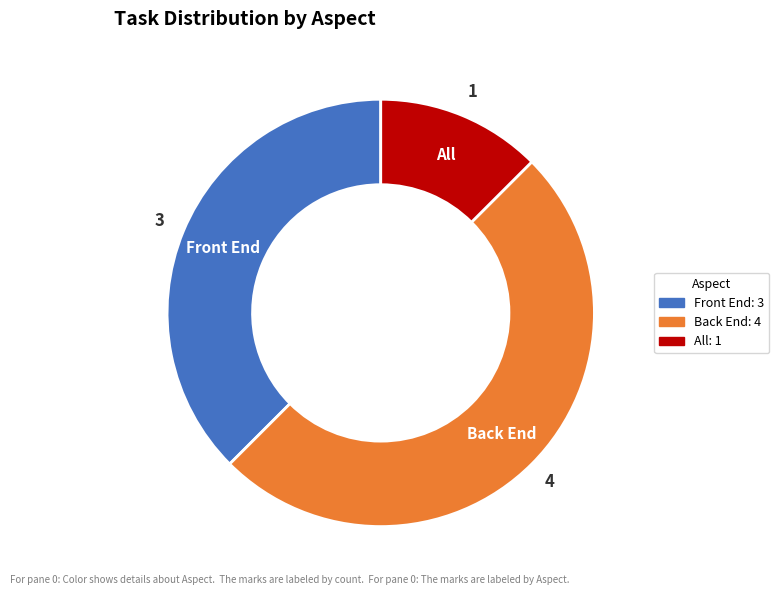

Which category has the smallest portion of the pie?

All